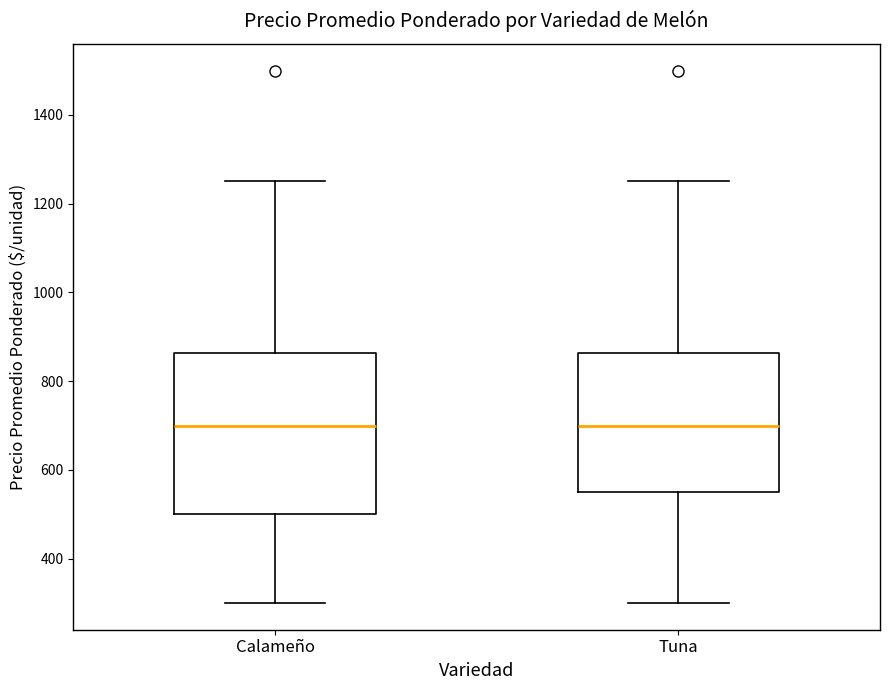

Where does the median line of the box for Calameño sit on the y-axis? The values are not printed on the chart, so give them approximately, as read against the axis.

700